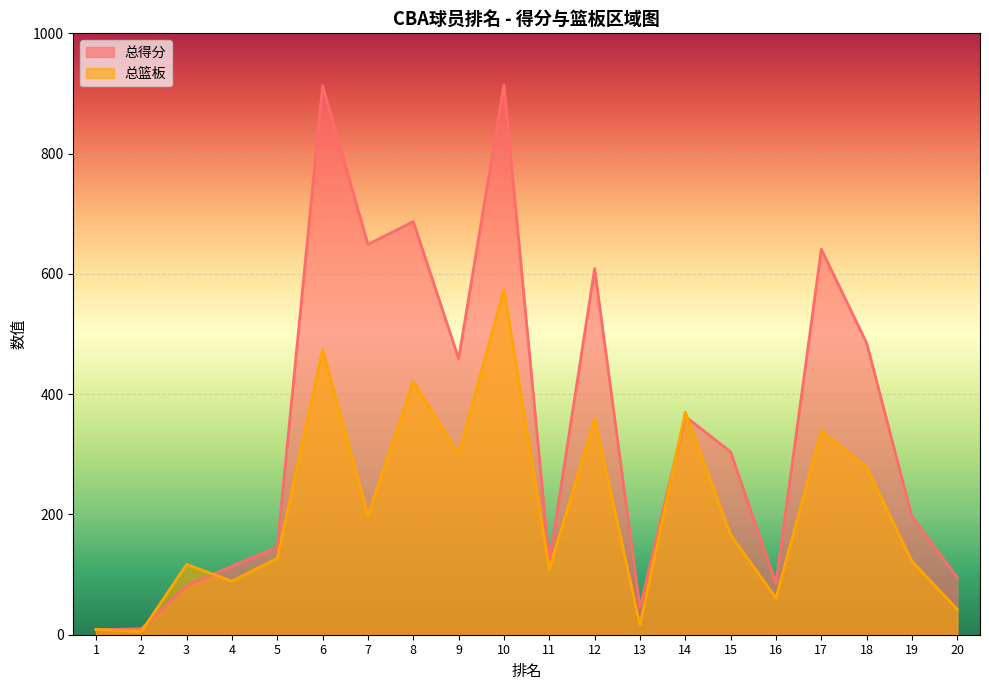

Rank the series by their maximum value, from highest to lowest.

总得分, 总篮板